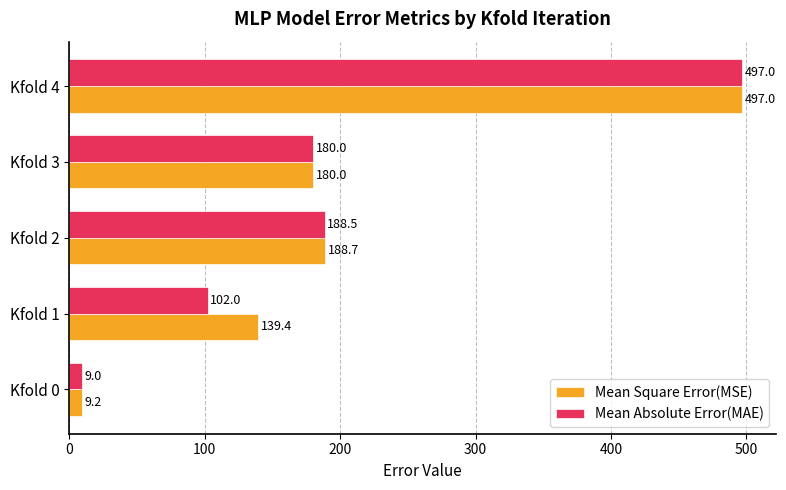

What is the difference between the maximum and minimum values in the Mean Absolute Error(MAE) series?

488.0